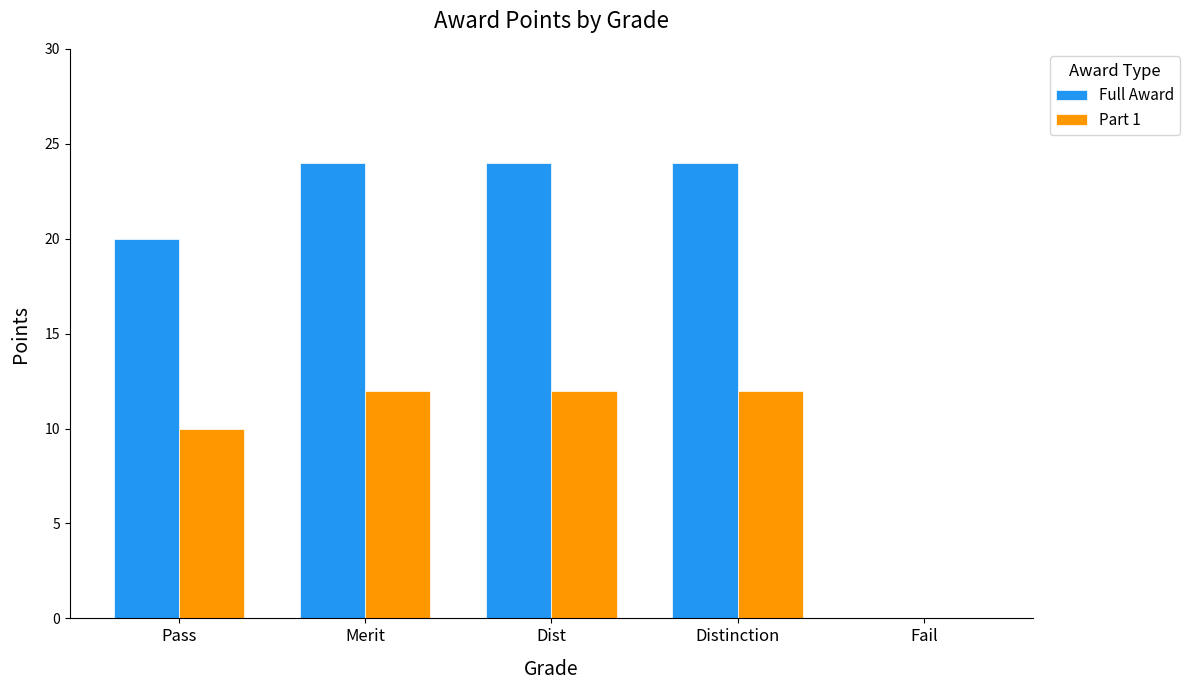

What is the total value across all series at Pass?

30